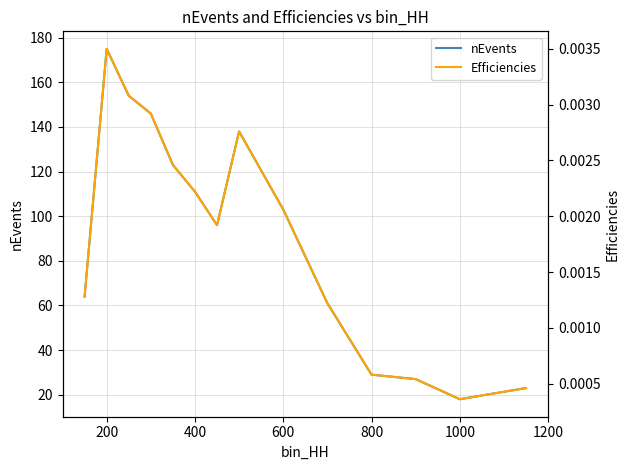

What is the lowest value of the nEvents series?

18